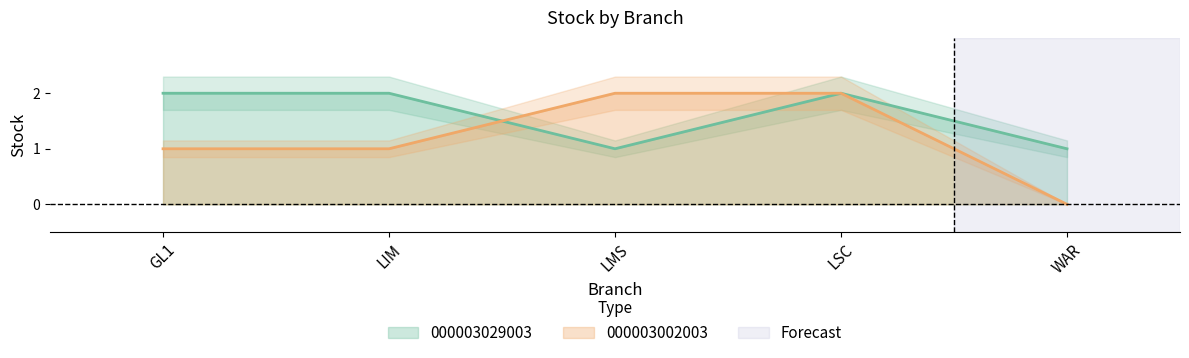

How many data points does each series have?

5